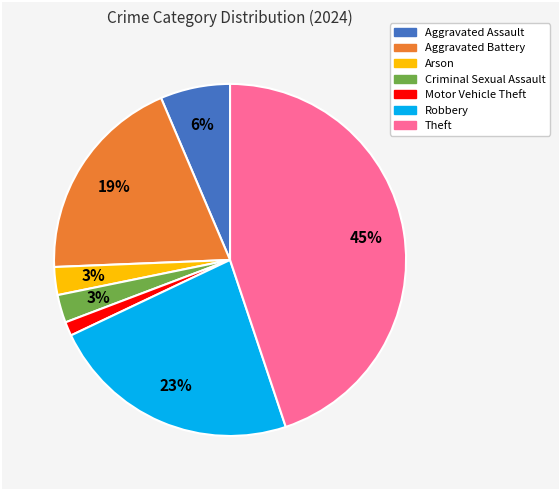

Is there any slice that represents more than half of the pie?

No